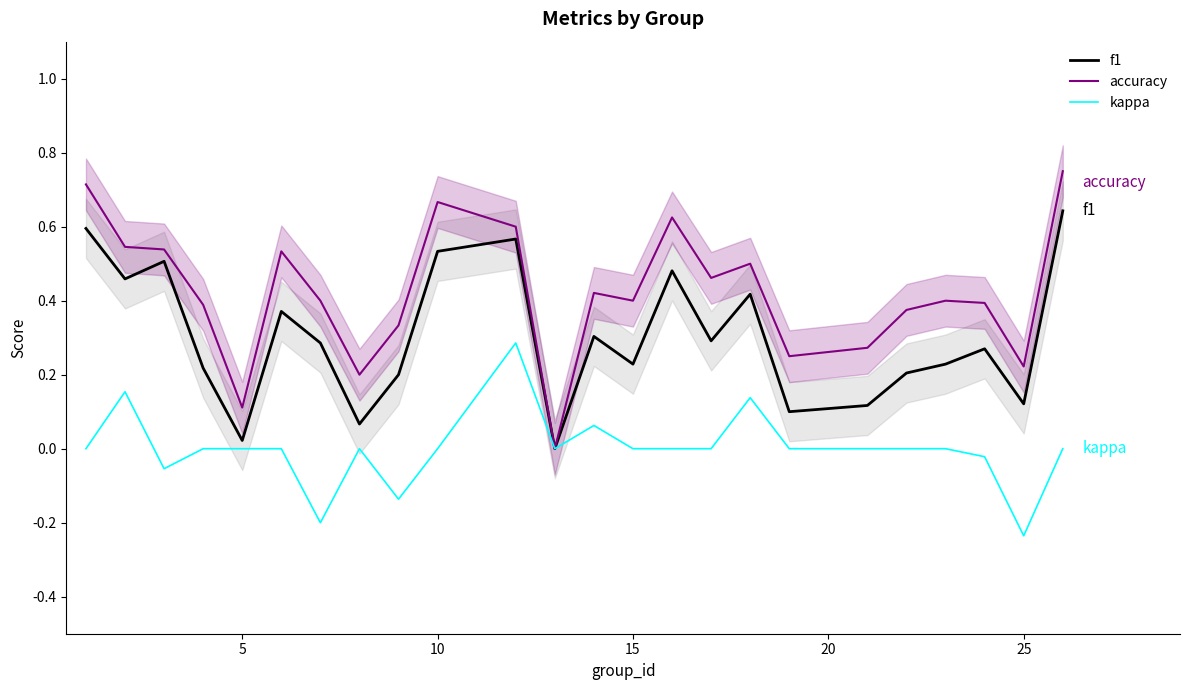

The value of f1 at 25 is 0.2. True or false?

False